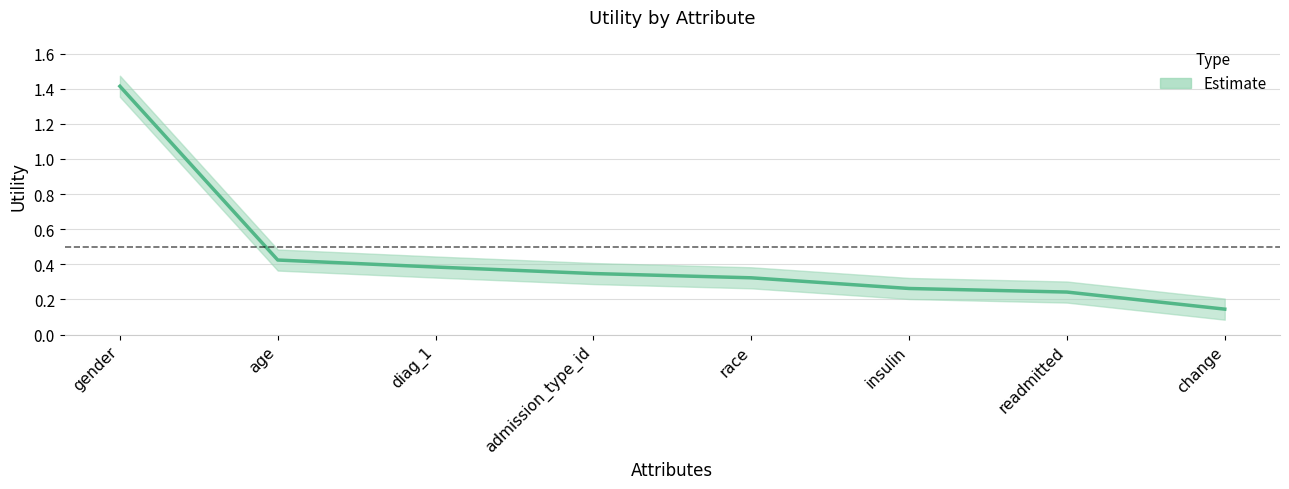

What is the label of the 3rd point from the left?

diag_1